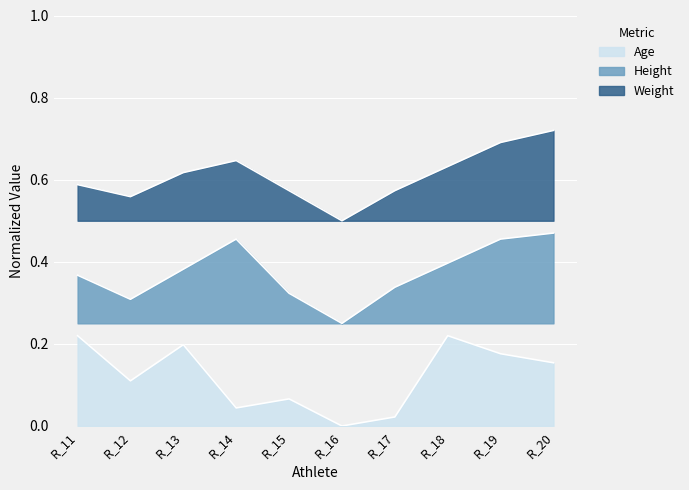

List the series in order of their overall mean, lowest first.

Age, Height, Weight